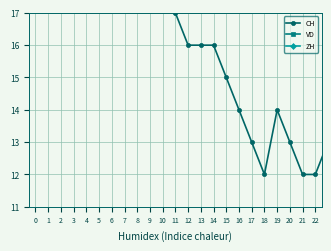

Which series has the widest spread of values?

CH